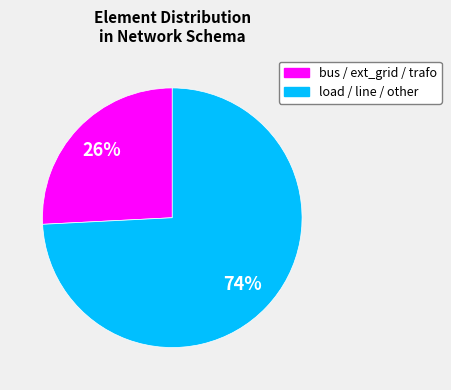

Is there a majority slice in this chart?

Yes